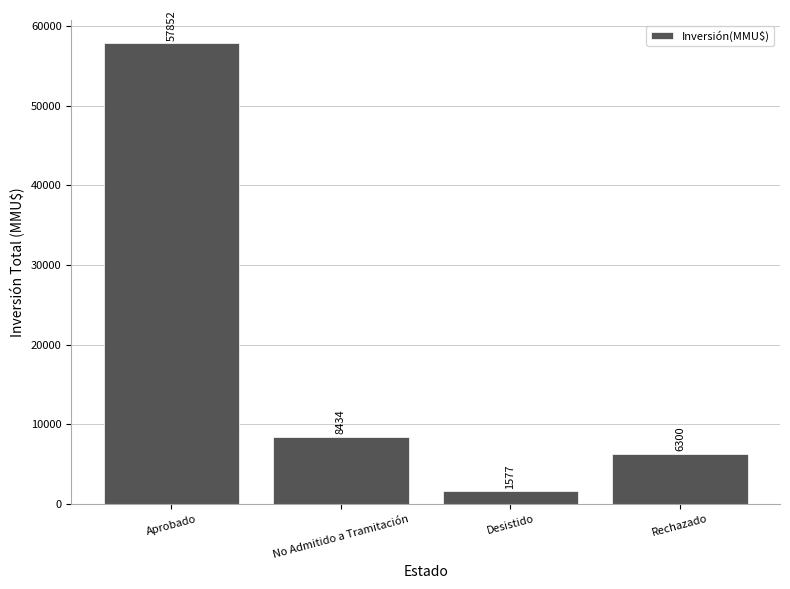

At which category does the chart reach its peak across all series?

Aprobado